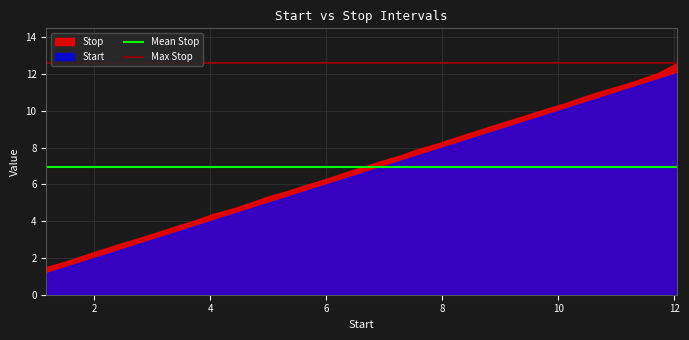

What is the approximate value of Max Stop at 2?

12.6